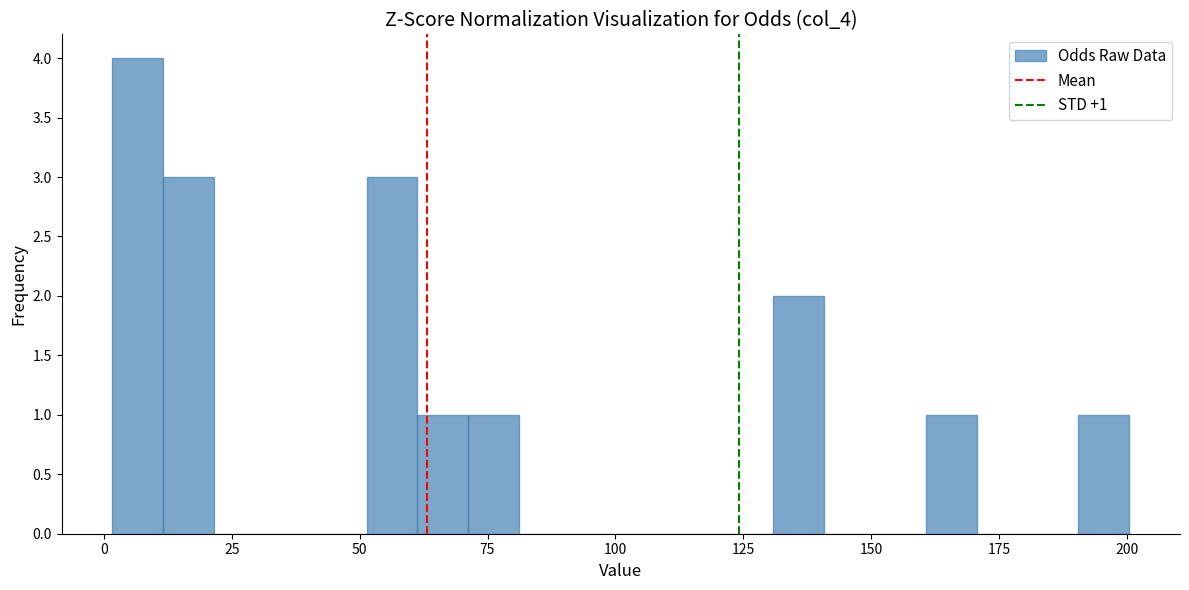

Around what value on the x-axis is the tallest bar? Give the approximate position of its centre, as read against the axis.

5